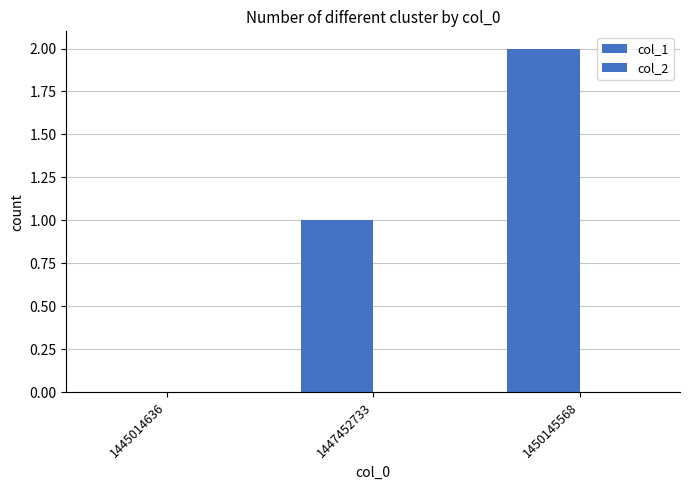

How many categories are shown in the chart?

3